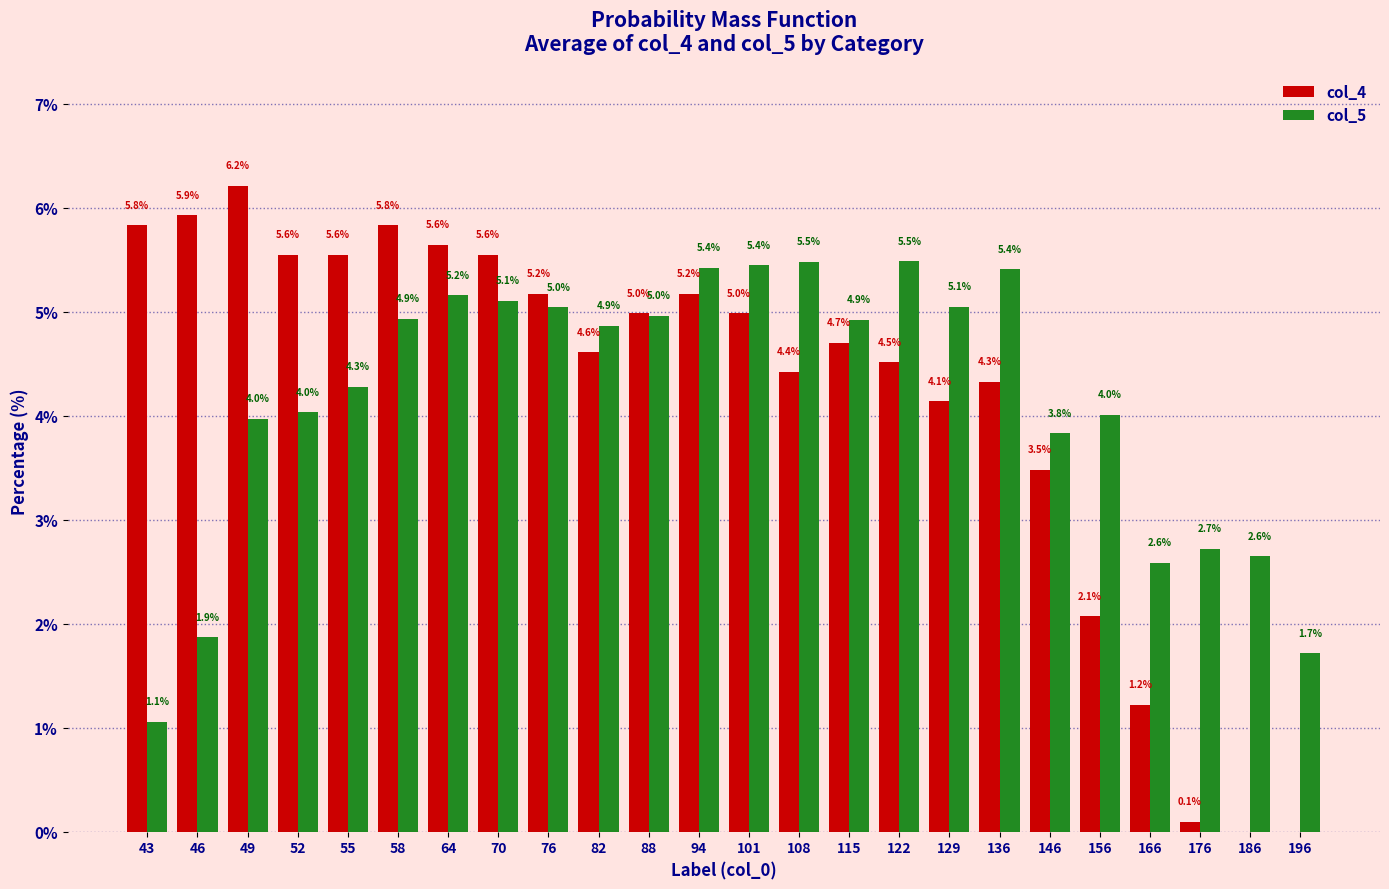

At which label is col_4 closest to 3?

146